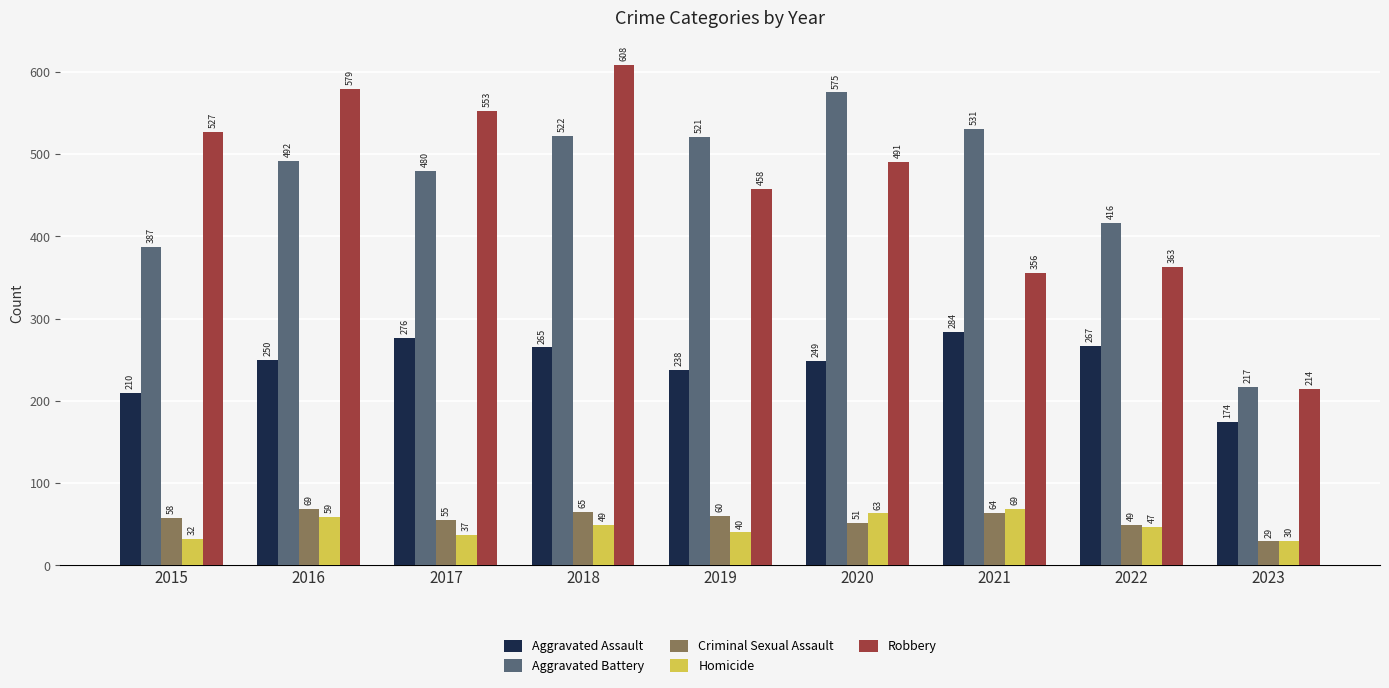

Is it true that Aggravated Assault equals 249 at 2020?

True